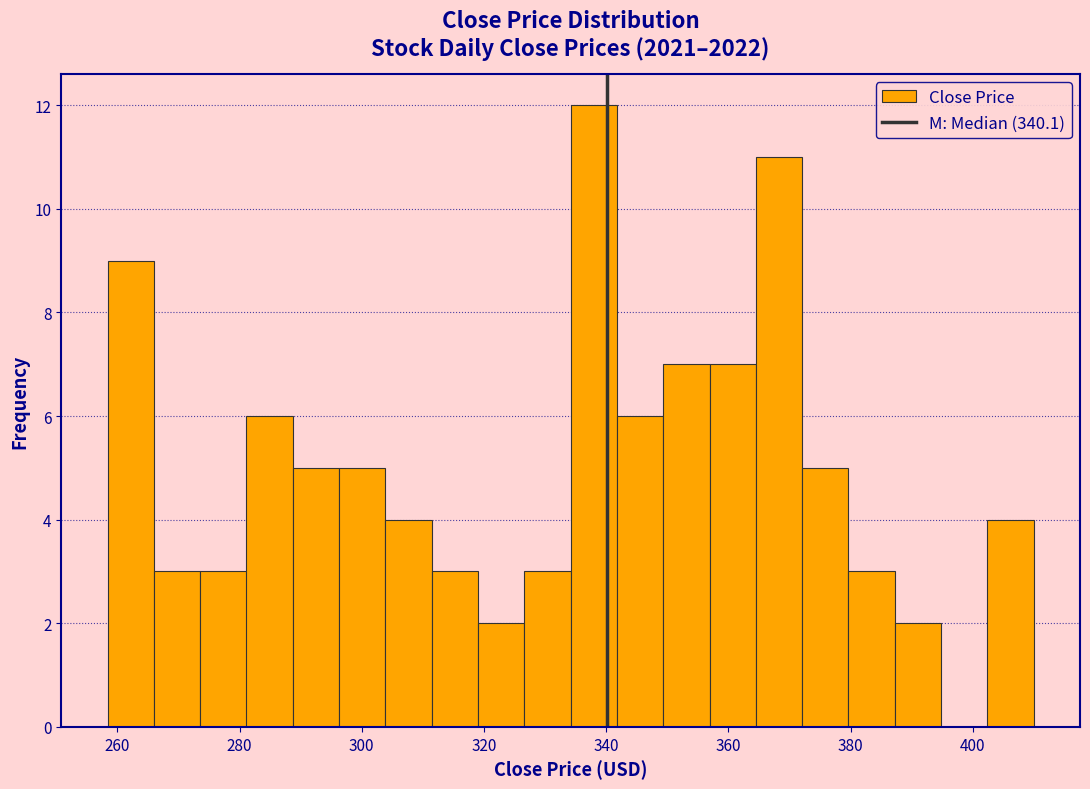

Around what value on the x-axis is the tallest bar? Give the approximate position of its centre, as read against the axis.

338